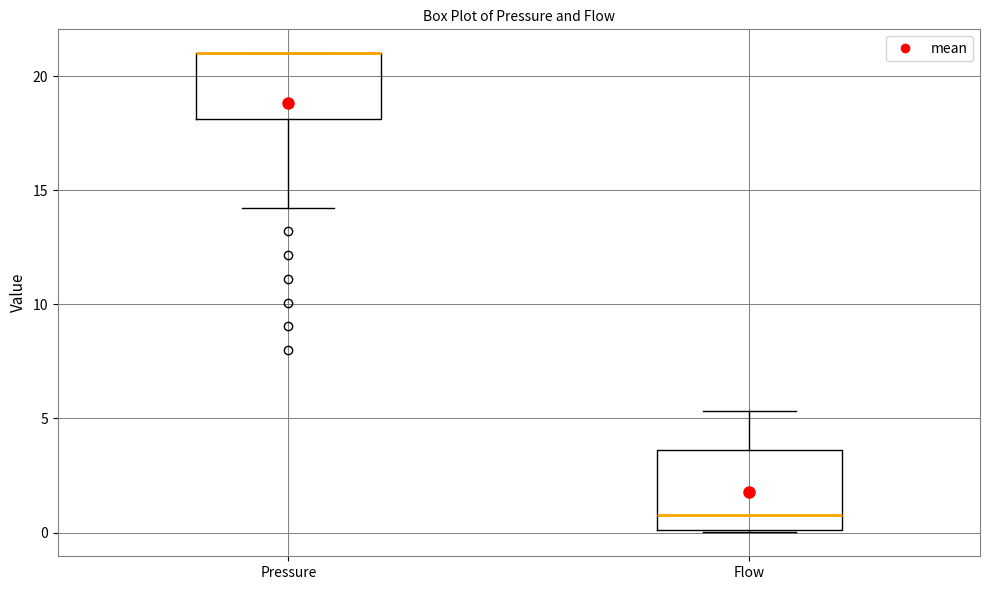

Reading left to right, transcribe this box plot: for each box, give where its median line is, the range the box spans, and where its two whiskers end, as read against the y-axis. The values are not printed on the chart, so give them approximately, as read against the axis.

Pressure: median 21.0 (drawn on the box's upper edge), box 18.0 to 21.0, whiskers 14.0 to 21.0
Flow: median 1.0, box 0.0 to 3.5, whiskers 0.0 to 5.5